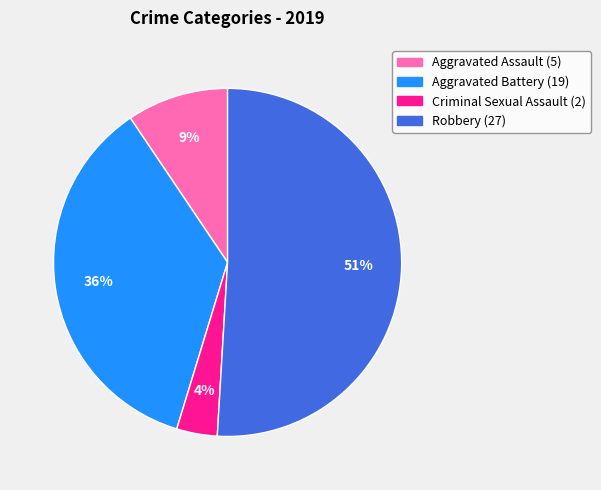

How many segments does this pie chart have?

4